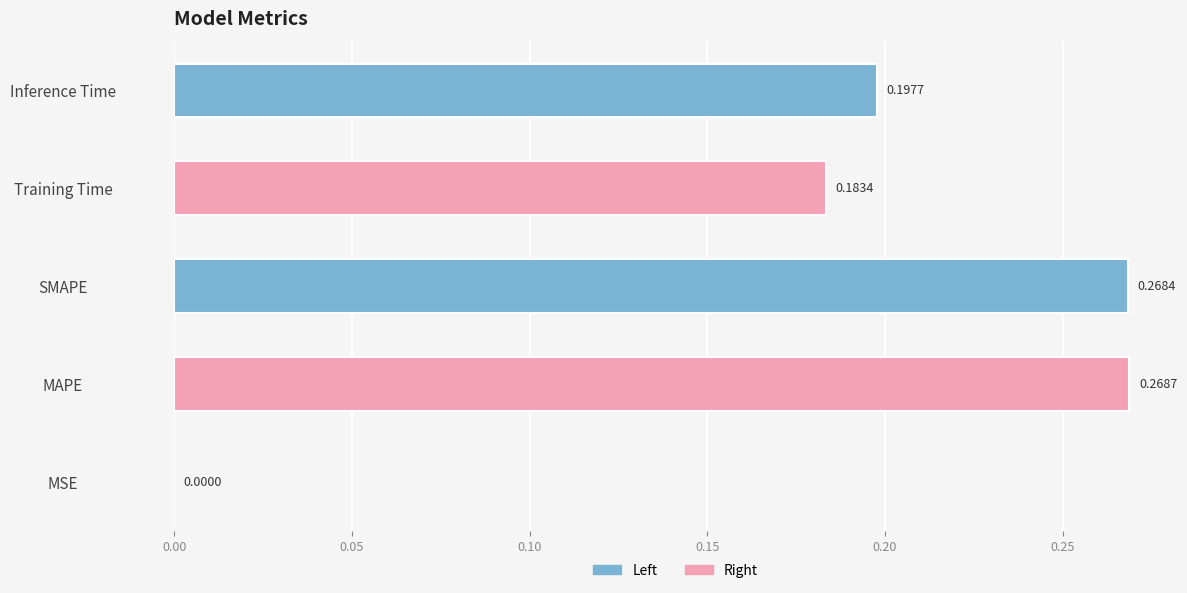

Which has a higher value, Training Time or MSE?

Training Time